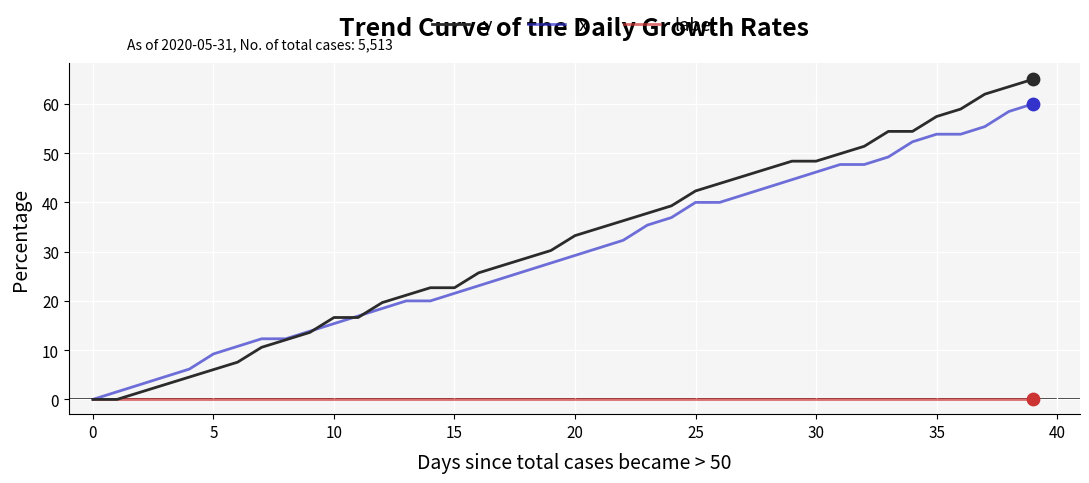

Which series has the widest spread of values?

y